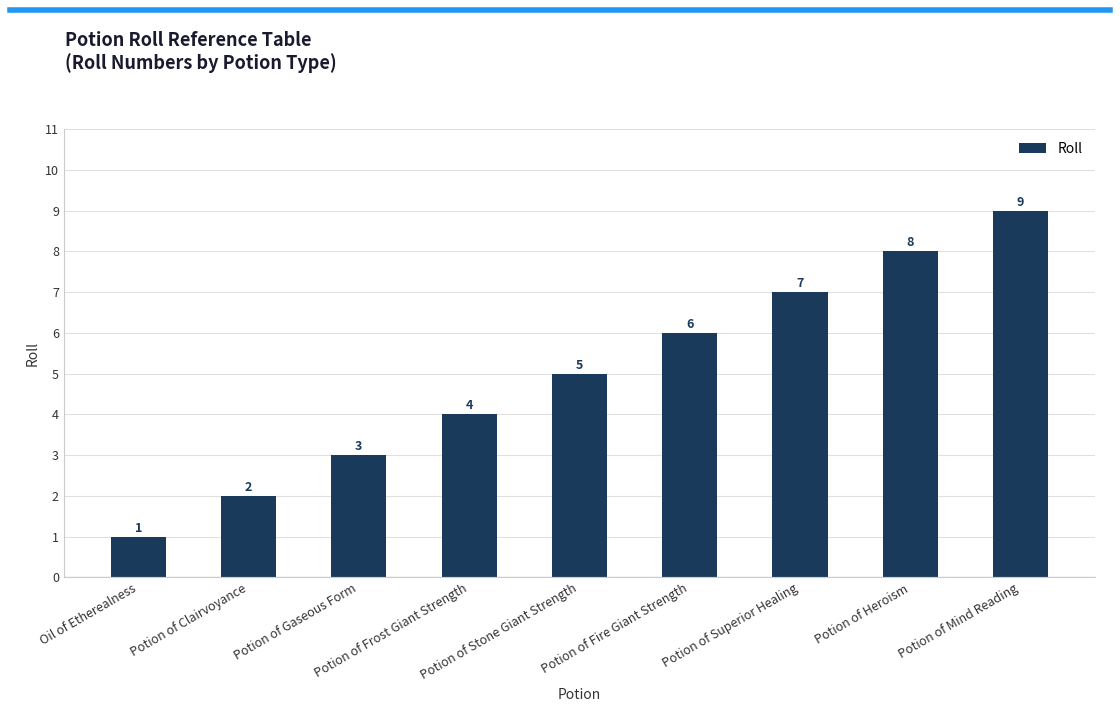

List the labels in order of value, smallest first.

Oil of Etherealness, Potion of Clairvoyance, Potion of Gaseous Form, Potion of Frost Giant Strength, Potion of Stone Giant Strength, Potion of Fire Giant Strength, Potion of Superior Healing, Potion of Heroism, Potion of Mind Reading